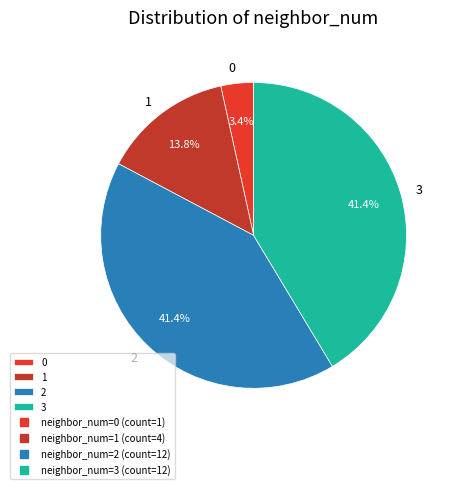

Do 2 and 3 together represent more than half of the pie?

Yes